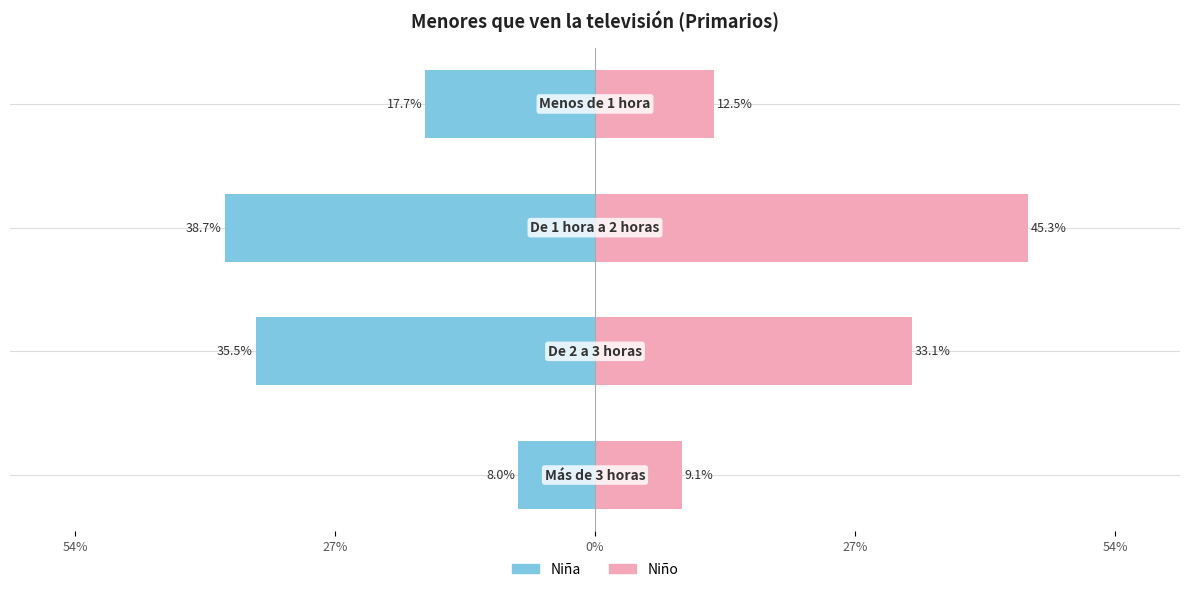

What are all the series names shown in the legend?

Niña, Niño